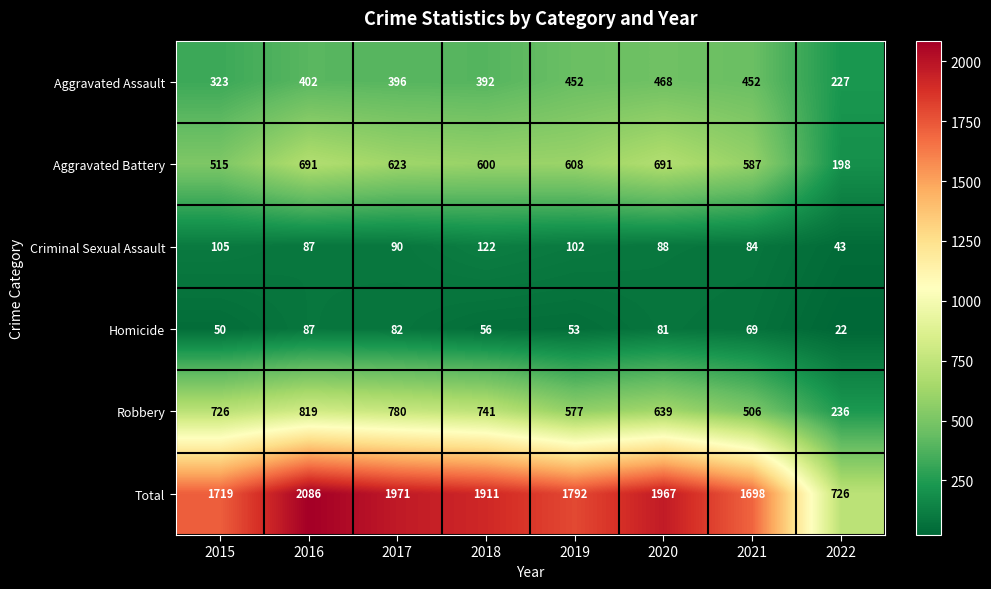

Which series has the largest total across all categories?

Total